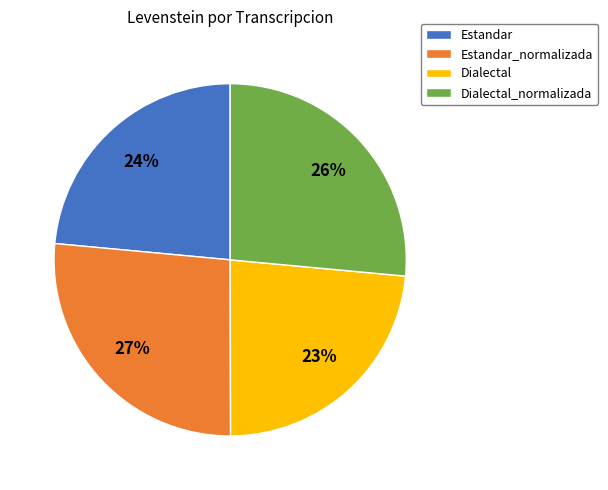

Is there a majority slice in this chart?

No